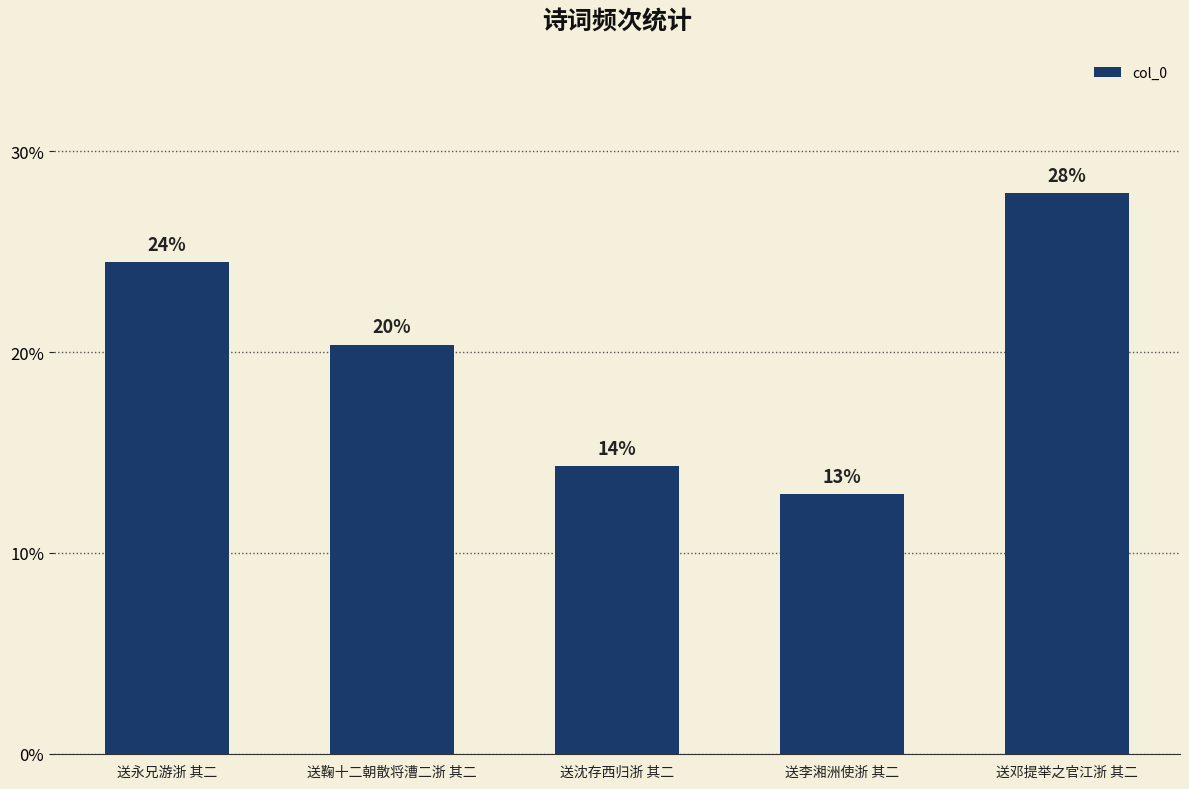

List the labels in order of value, smallest first.

送李湘洲使浙 其二, 送沈存西归浙 其二, 送鞠十二朝散将漕二浙 其二, 送永兄游浙 其二, 送邓提举之官江浙 其二